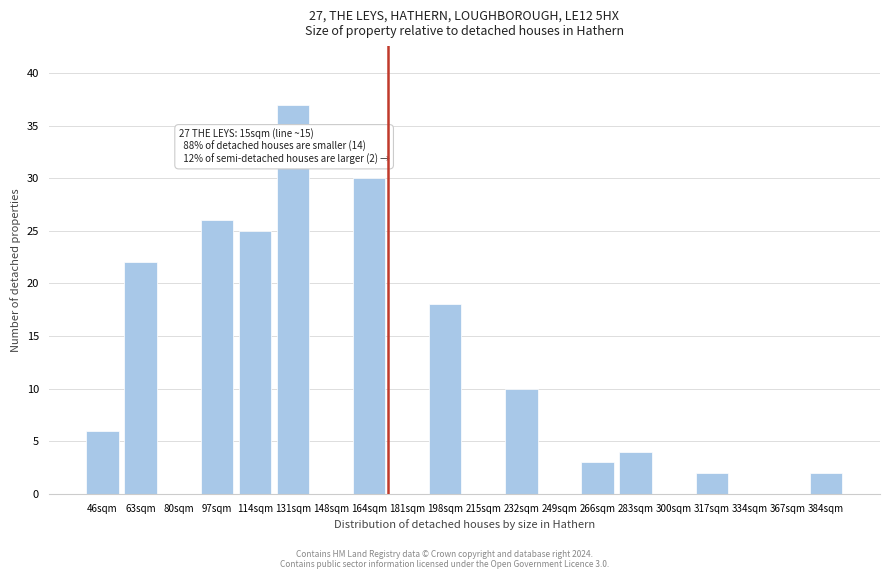

Reading left to right, transcribe all the data shown in this chart.

46sqm=6	63sqm=22	80sqm=0	97sqm=26	114sqm=25	131sqm=37	148sqm=0	164sqm=30	181sqm=0	198sqm=18	215sqm=0	232sqm=10	249sqm=0	266sqm=3	283sqm=4	300sqm=0	317sqm=2	334sqm=0	367sqm=0	384sqm=2